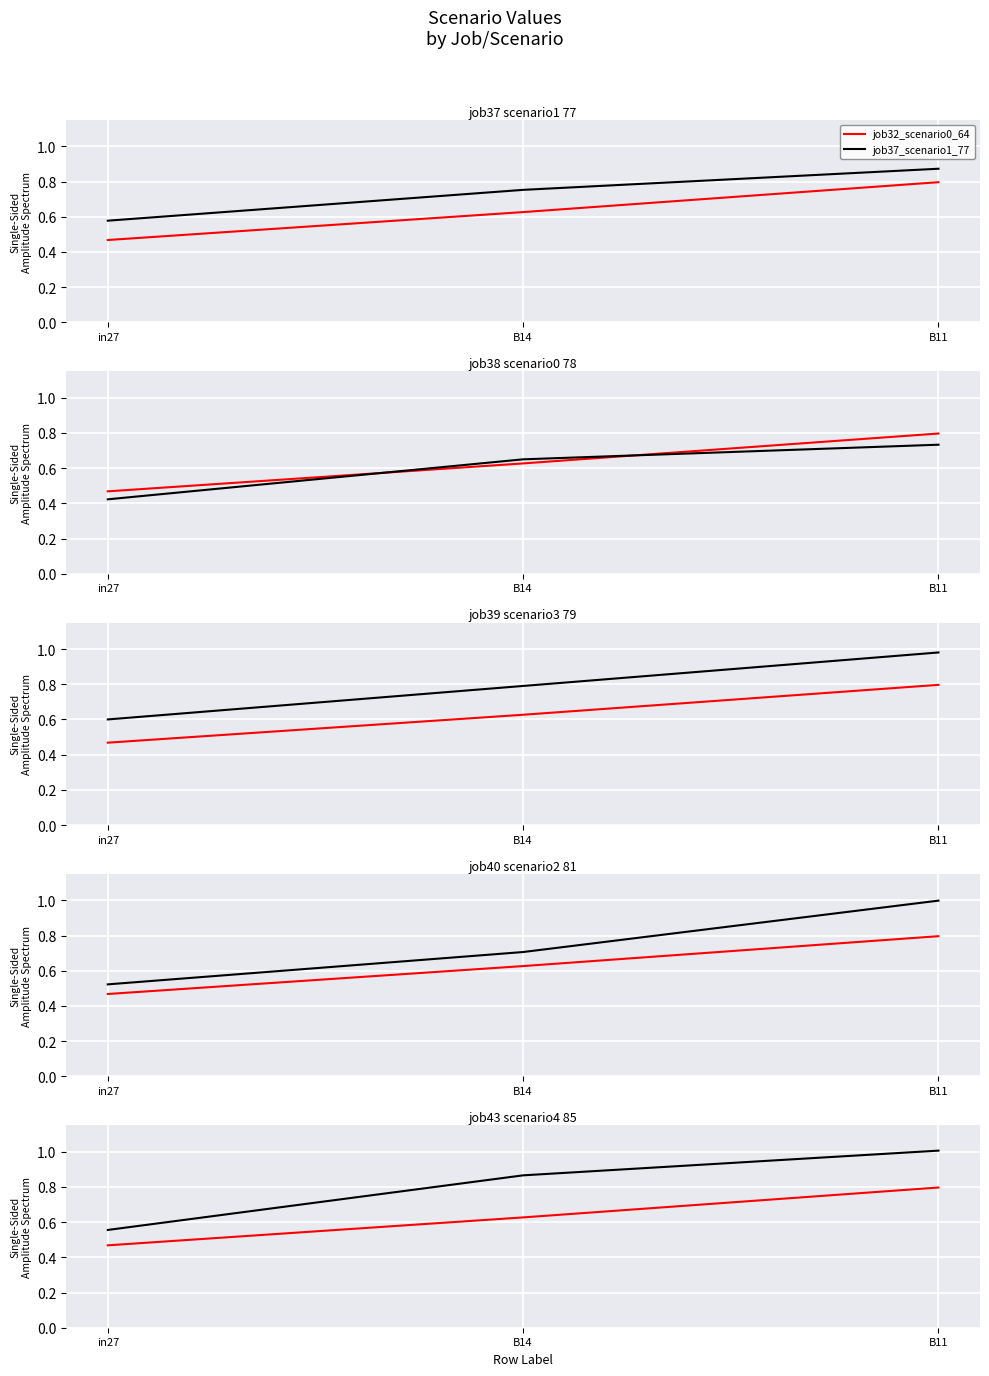

Reading left to right, transcribe all the data shown in this chart.

job32_scenario0_64: in27=0.5	B14=0.6	B11=0.8
job37_scenario1_77: in27=0.6	B14=0.8	B11=0.9
job38_scenario0_78: in27=0.4	B14=0.6	B11=0.7
job39_scenario3_79: in27=0.6	B14=0.8	B11=1.0
job40_scenario2_81: in27=0.5	B14=0.7	B11=1.0
job43_scenario4_85: in27=0.6	B14=0.9	B11=1.0